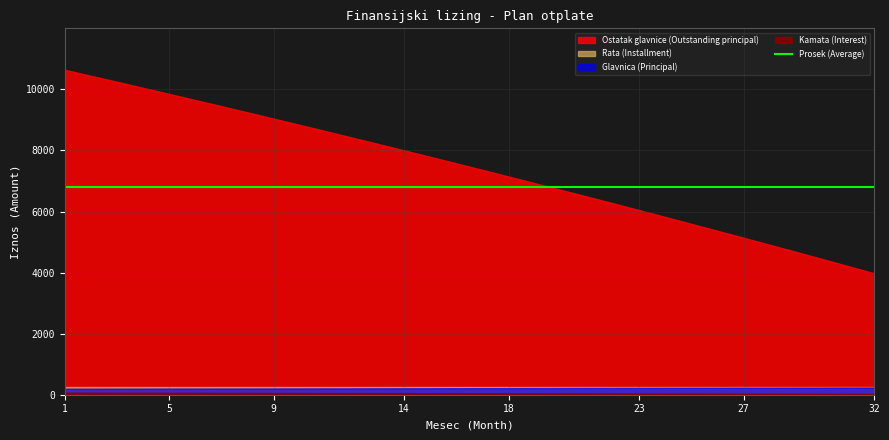

What is the spread (max minus min) of values at 23?

6008.2